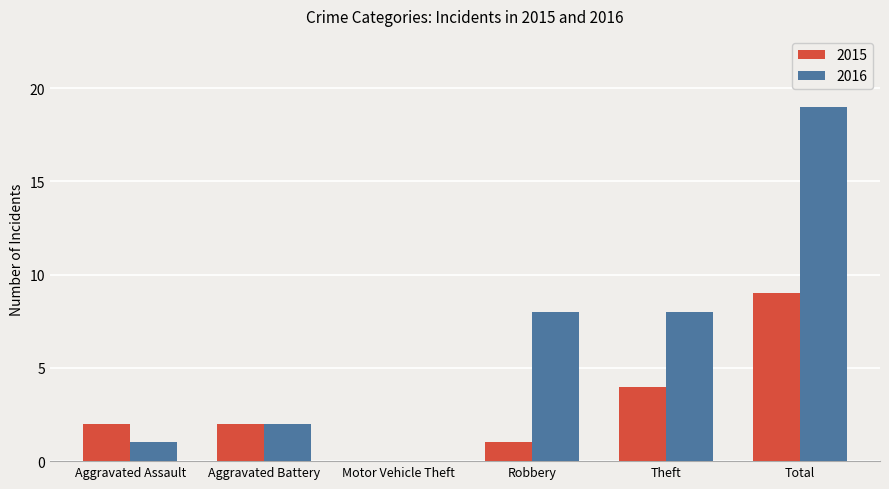

What are all the series names shown in the legend?

2015, 2016